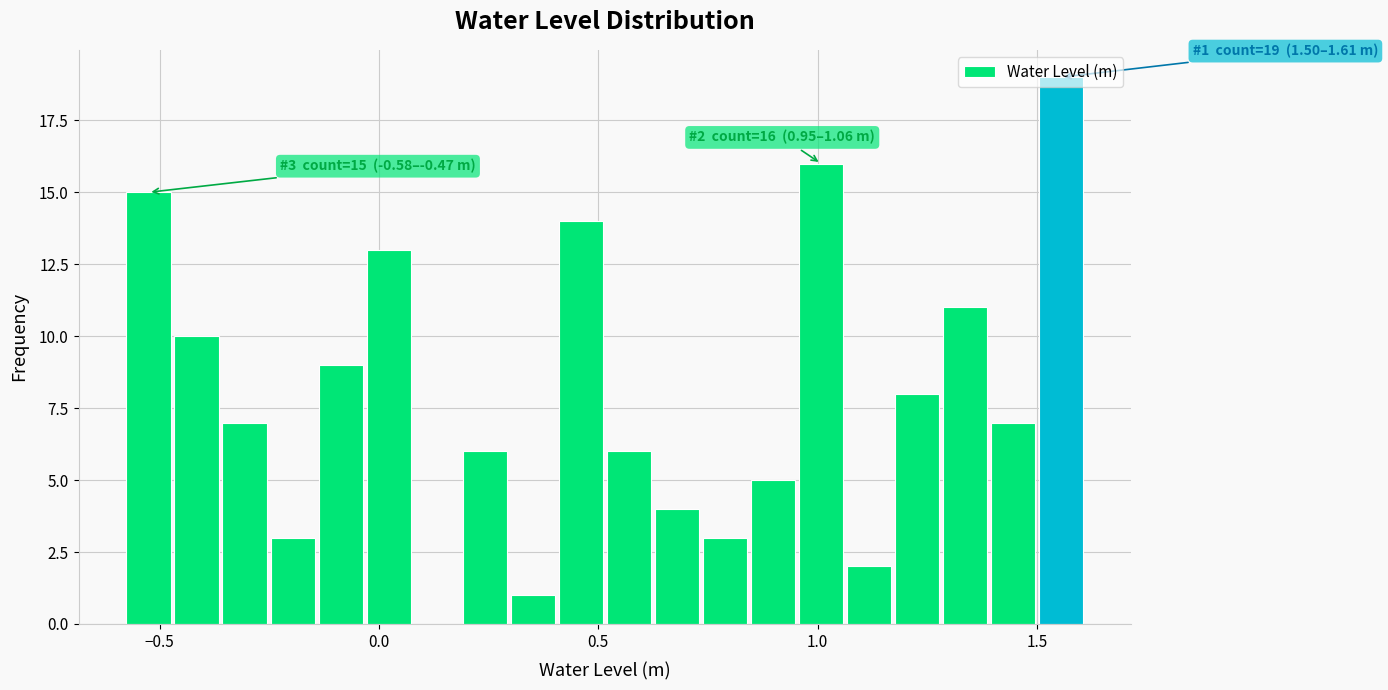

Read against the x-axis, roughly where is the centre of the tallest bar?

1.55